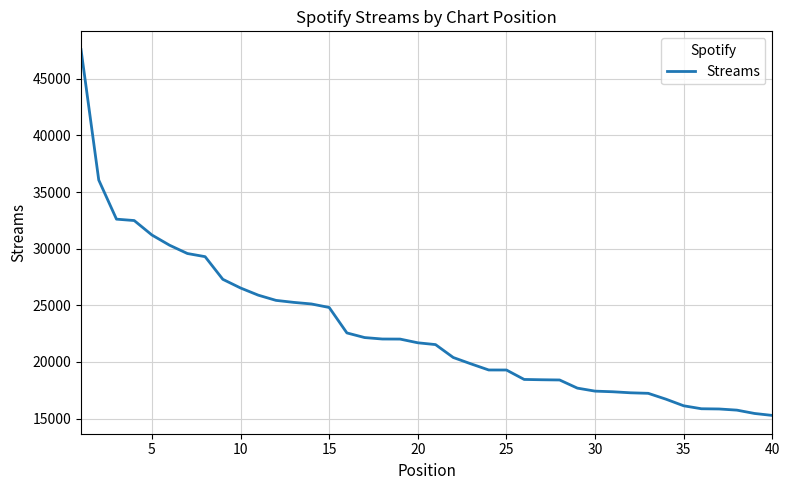

What is the maximum value shown in the chart?

47580